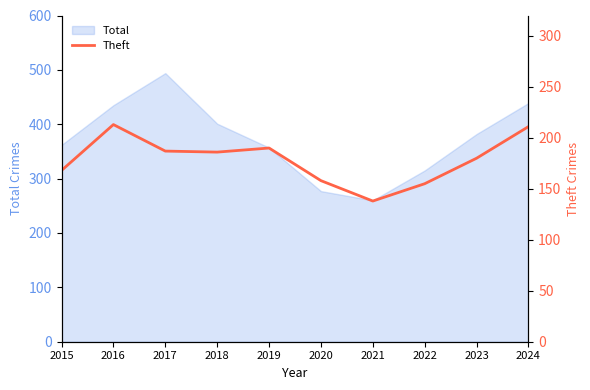

Is it true that Total equals 315 at 2022?

True